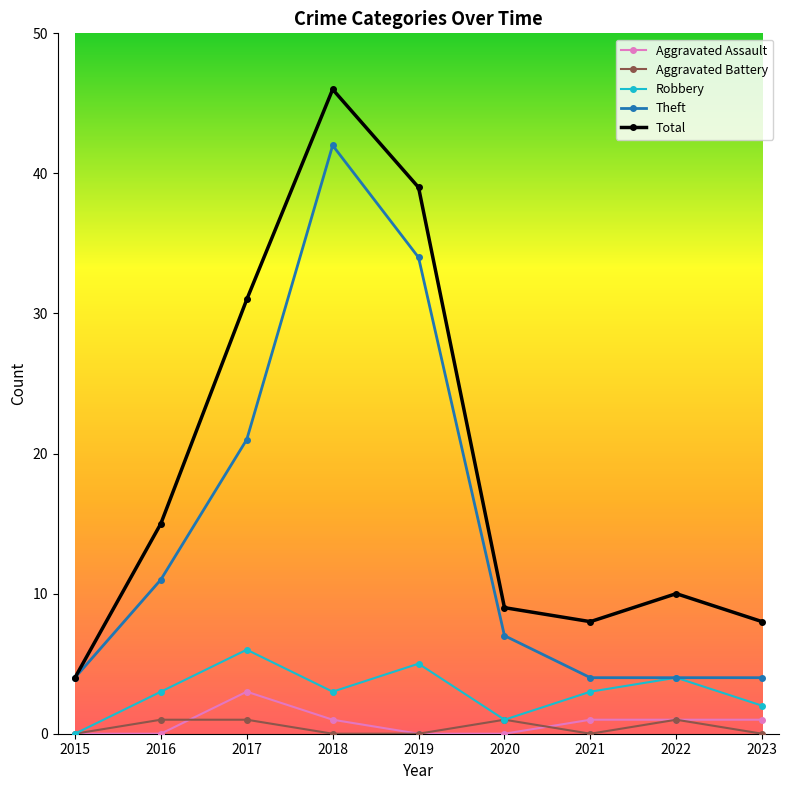

Reading right to left, what are all the values shown in this chart?

Aggravated Assault: 1	1	1	0	0	1	3	0	0
Aggravated Battery: 0	1	0	1	0	0	1	1	0
Robbery: 2	4	3	1	5	3	6	3	0
Theft: 4	4	4	7	34	42	21	11	4
Total: 8	10	8	9	39	46	31	15	4